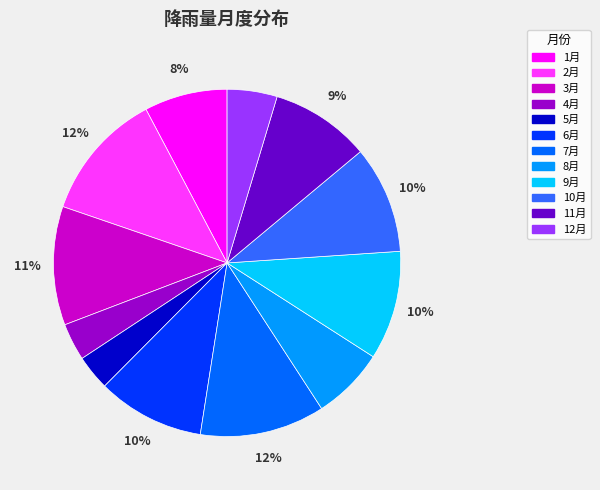

Is 11月 the majority of the pie?

No